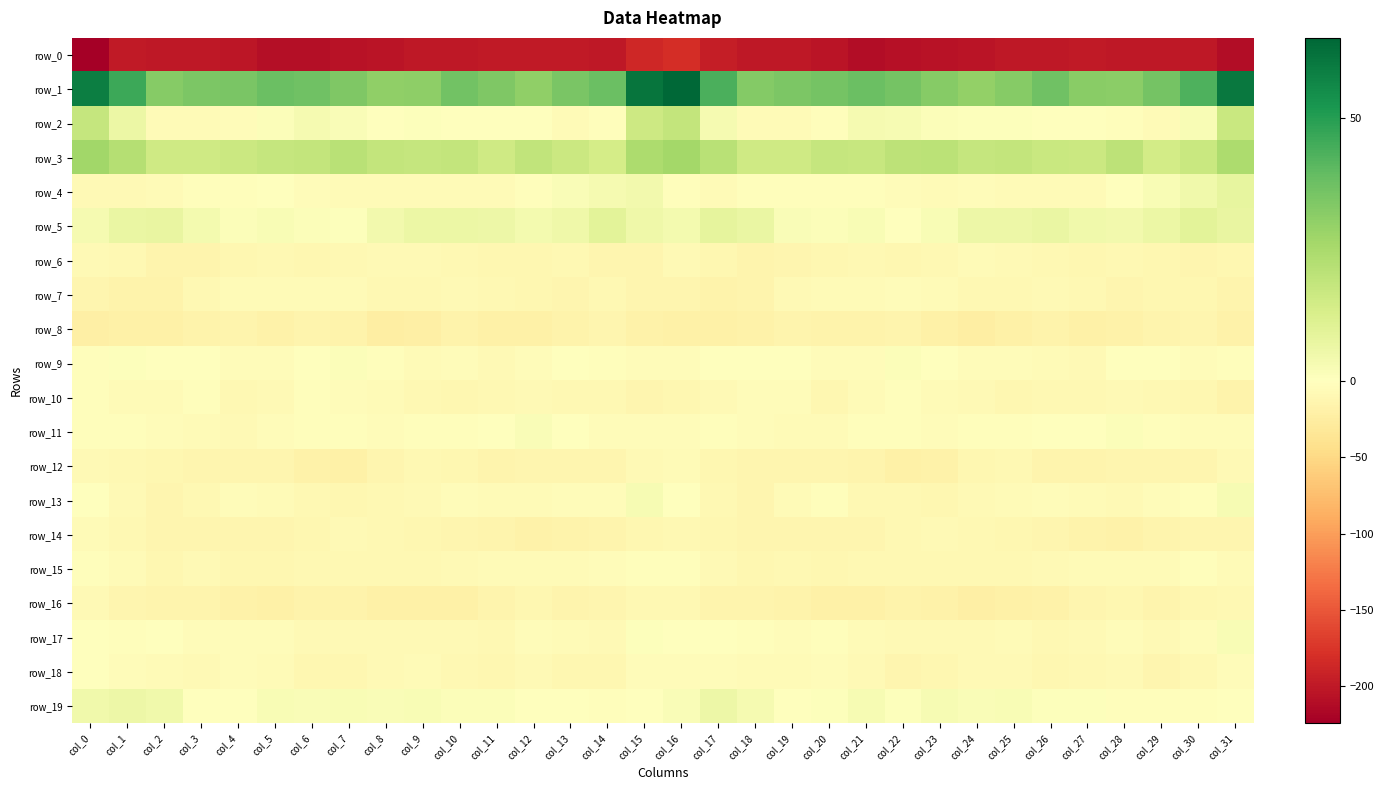

The row_4 series shows -4.0 at col_20. True or false?

False